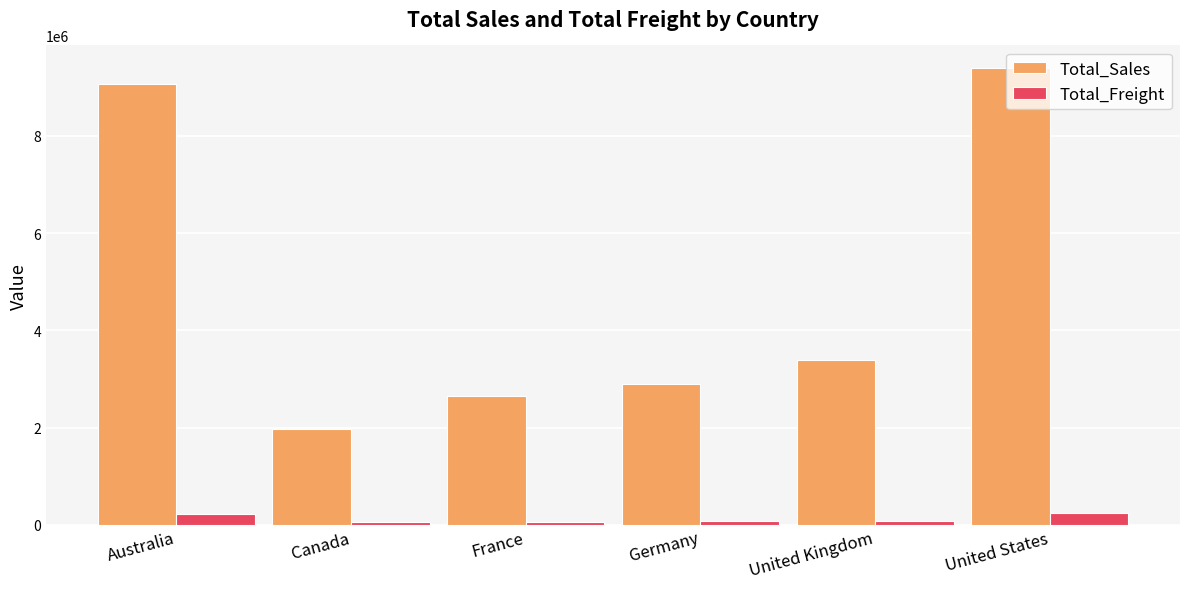

Does the chart contain any negative values?

No